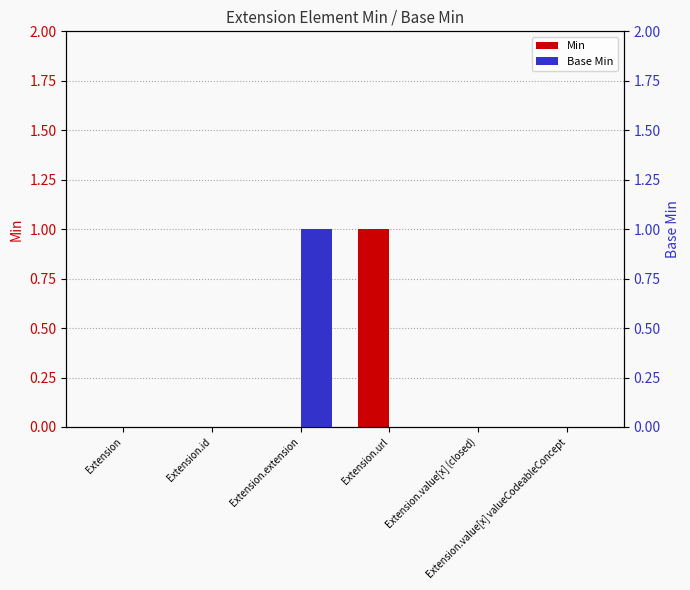

Reading left to right, what are all the values shown in this chart?

Min: Extension=0	Extension.id=0	Extension.extension=0	Extension.url=1	Extension.value[x] (closed)=0	Extension.value[x] valueCodeableConcept=0
Base Min: Extension=0	Extension.id=0	Extension.extension=1	Extension.url=0	Extension.value[x] (closed)=0	Extension.value[x] valueCodeableConcept=0